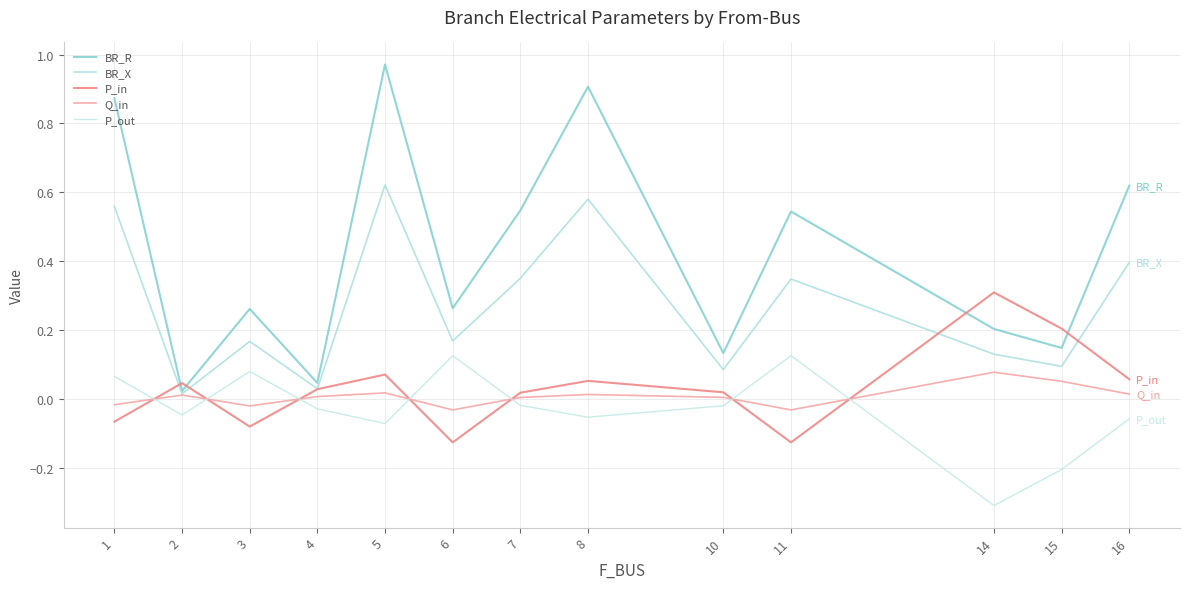

How many interior local valleys does the P_out series have?

4